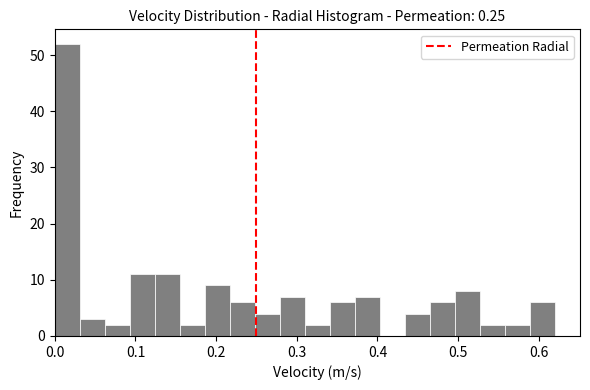

Read against the x-axis, roughly where is the centre of the tallest bar?

0.02